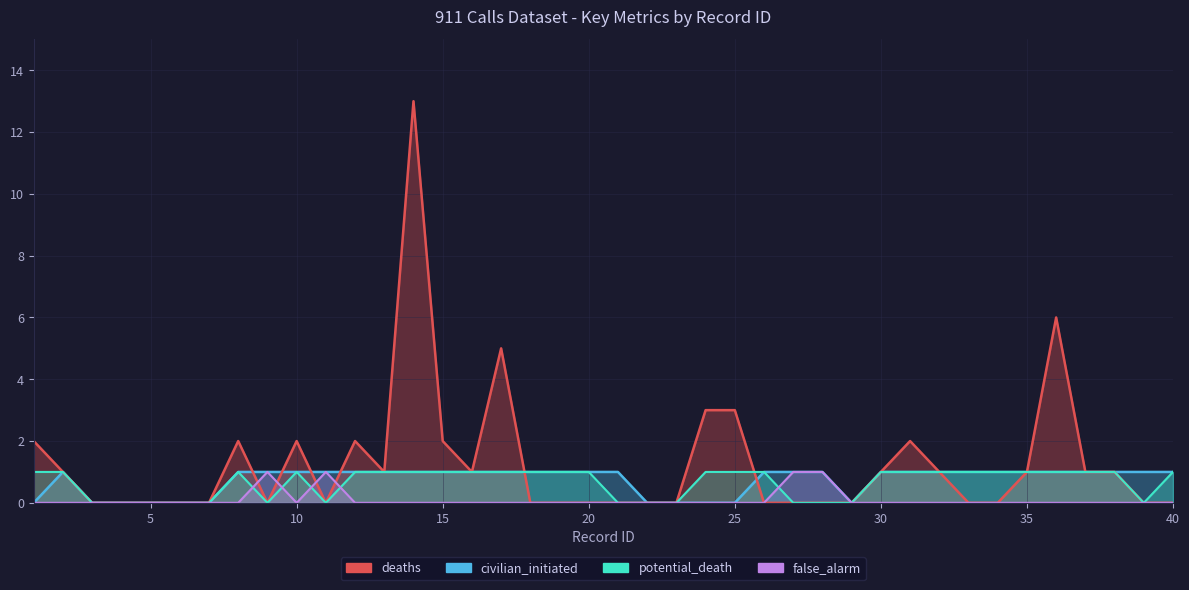

At how many categories does at least one series exceed 6?

1